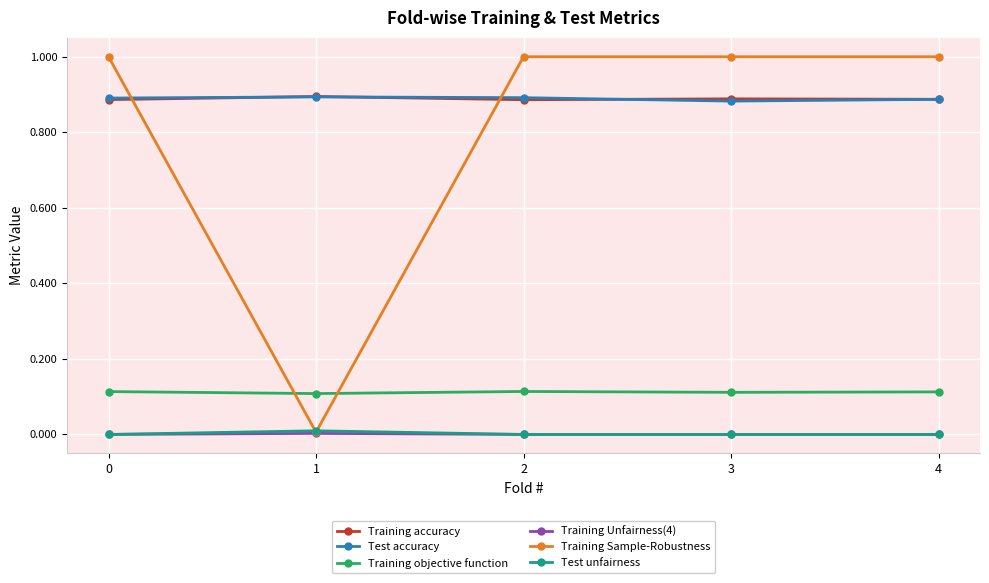

What is the value of the Training Sample-Robustness point at the 4th from the left?

1.0